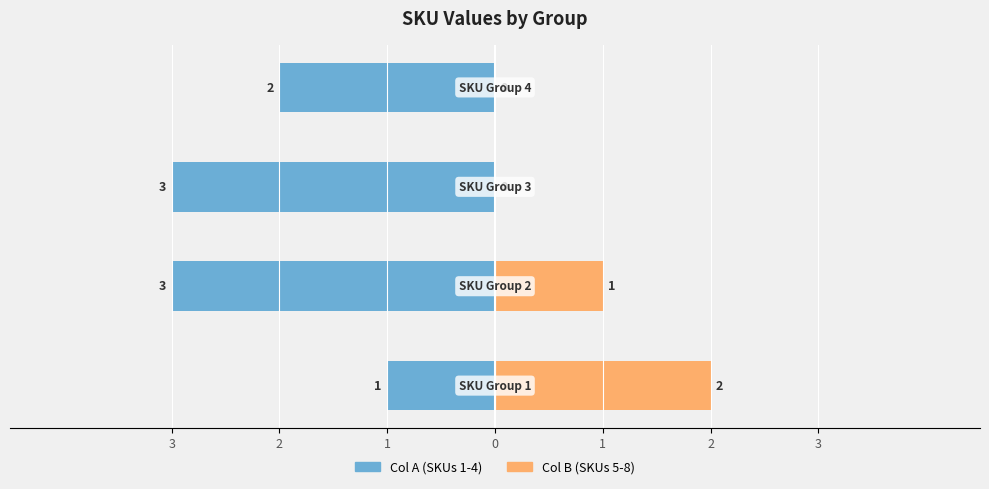

Reading left to right, what are all the values shown in this chart?

Col A: -1	-3	-3	-2
Col B: 2	1	0	0